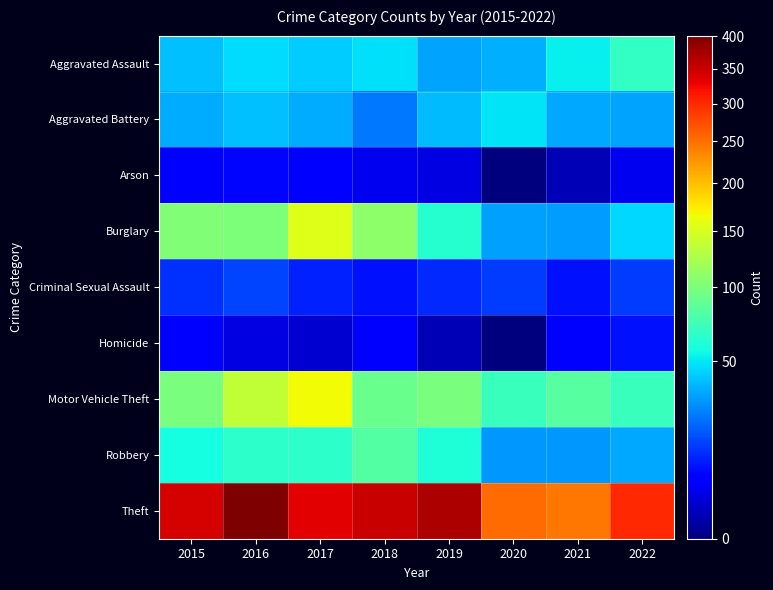

Reading right to left, list all the values displayed in this chart.

Aggravated Assault: 2022=68	2021=52	2020=36	2019=33	2018=48	2017=43	2016=47	2015=40
Aggravated Battery: 2022=33	2021=34	2020=49	2019=39	2018=24	2017=35	2016=40	2015=35
Arson: 2022=4	2021=1	2020=0	2019=3	2018=4	2017=5	2016=7	2015=6
Burglary: 2022=46	2021=31	2020=32	2019=63	2018=109	2017=154	2016=101	2015=103
Criminal Sexual Assault: 2022=14	2021=8	2020=14	2019=11	2018=8	2017=10	2016=15	2015=12
Homicide: 2022=8	2021=5	2020=0	2019=1	2018=6	2017=2	2016=3	2015=6
Motor Vehicle Theft: 2022=71	2021=83	2020=71	2019=99	2018=92	2017=165	2016=137	2015=99
Robbery: 2022=34	2021=30	2020=30	2019=60	2018=82	2017=66	2016=65	2015=57
Theft: 2022=300	2021=246	2020=253	2019=368	2018=350	2017=334	2016=401	2015=341